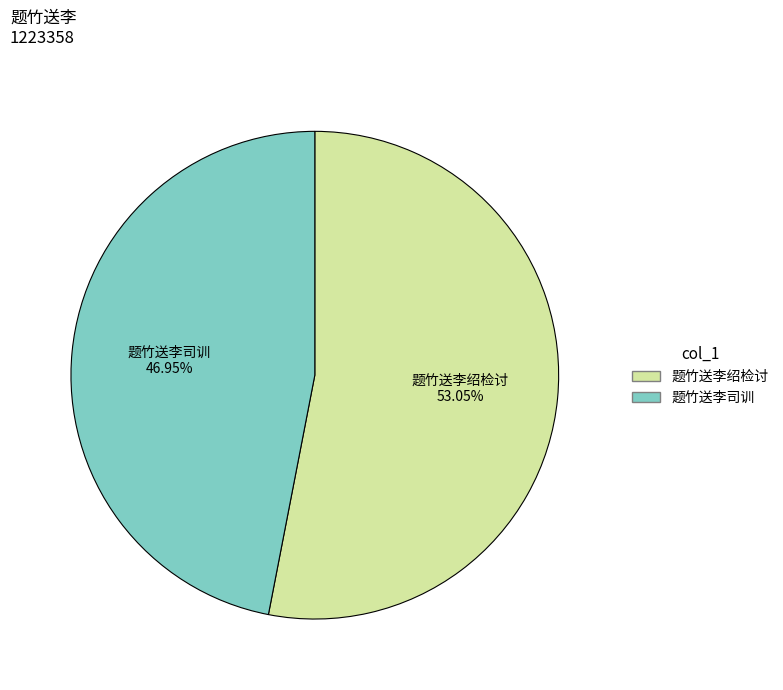

Is it true that 题竹送李司训 is 47% of the pie?

True